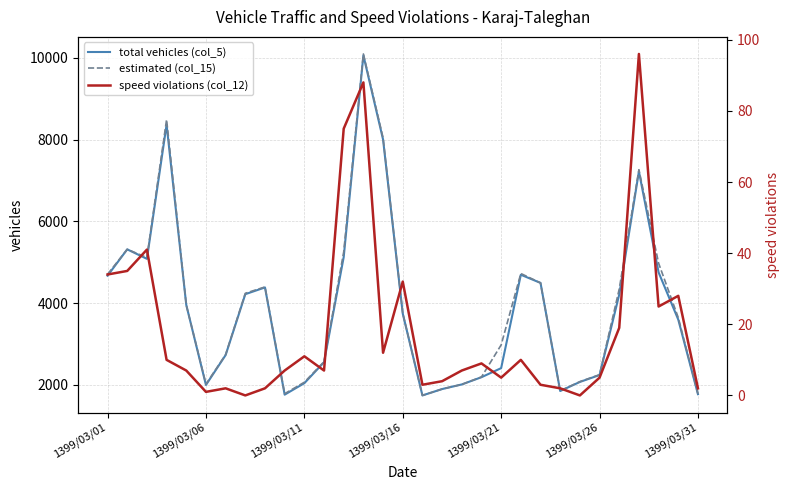

True or false: estimated (col_15) and speed violations (col_12) cross at least once.

False